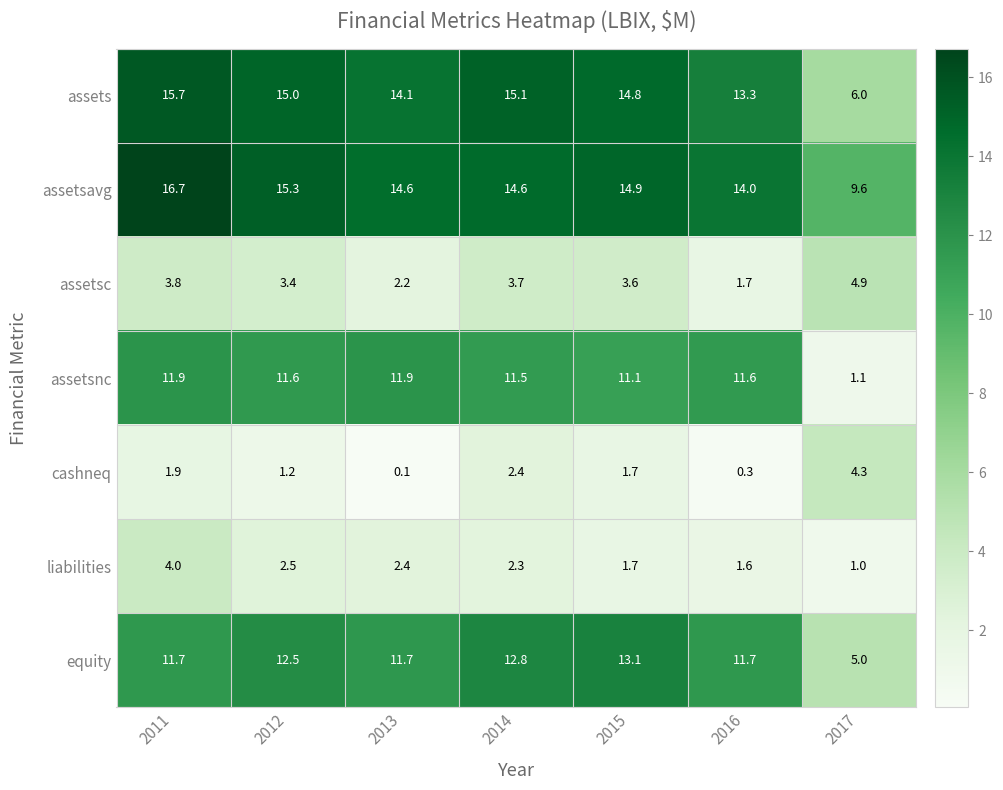

The equity series shows 11.7 at 2016. True or false?

True